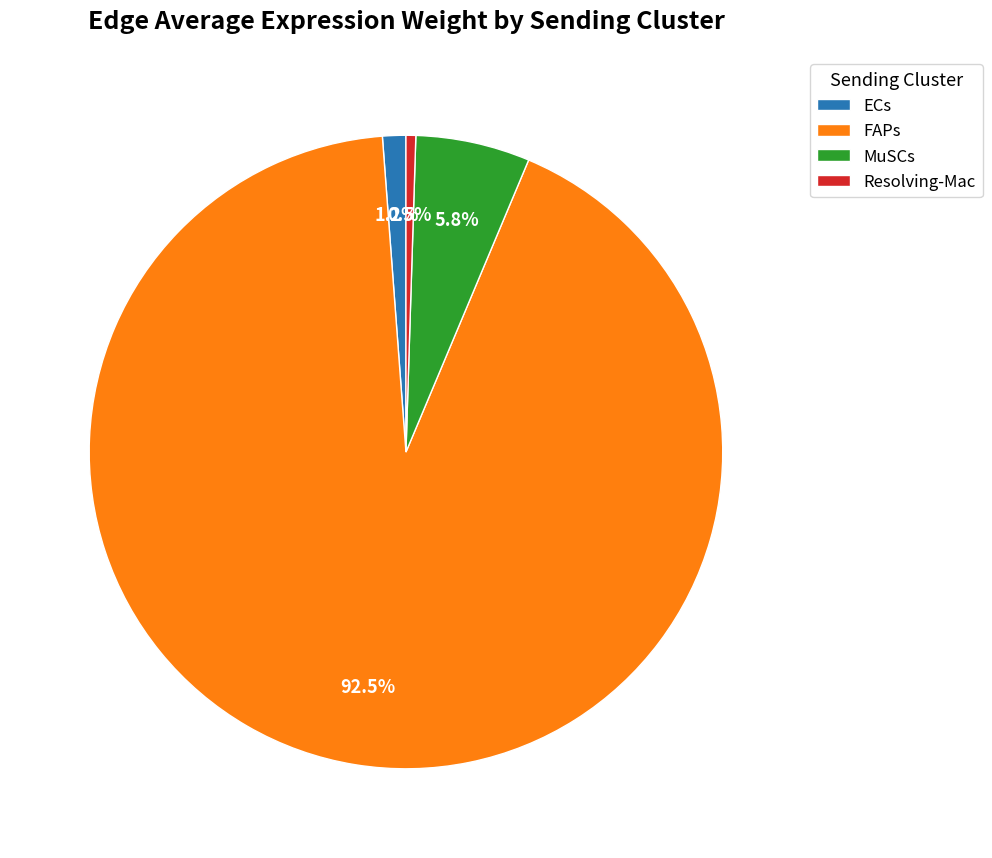

Is it true that FAPs is 87% of the pie?

False